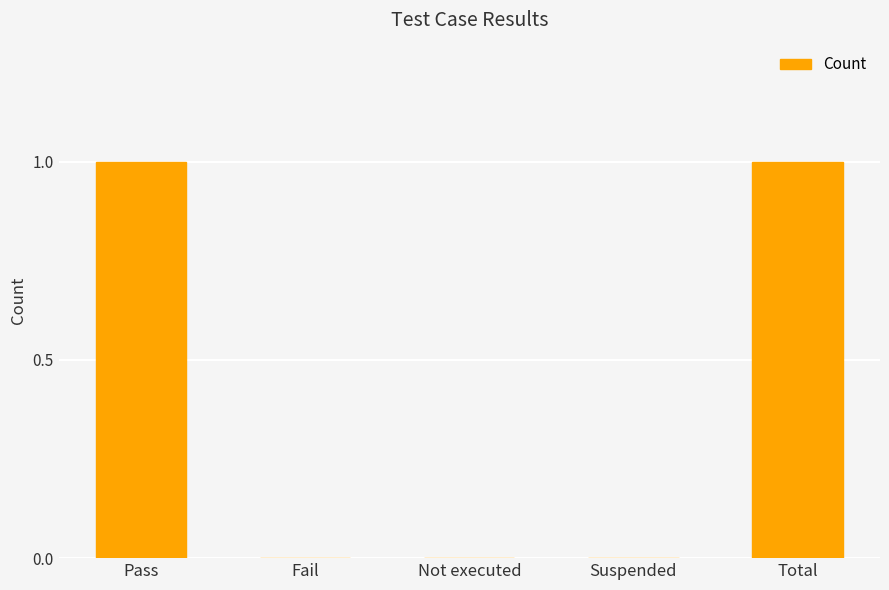

What is the sum of the values at Total and Not executed?

1